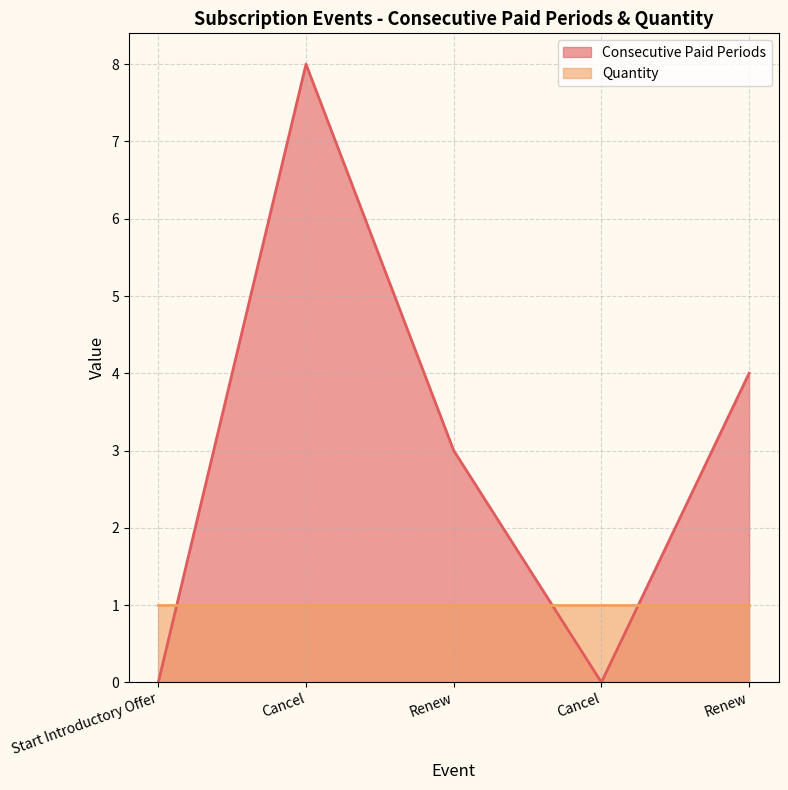

Reading left to right, what are all the values shown in this chart?

0	8	3	0	4